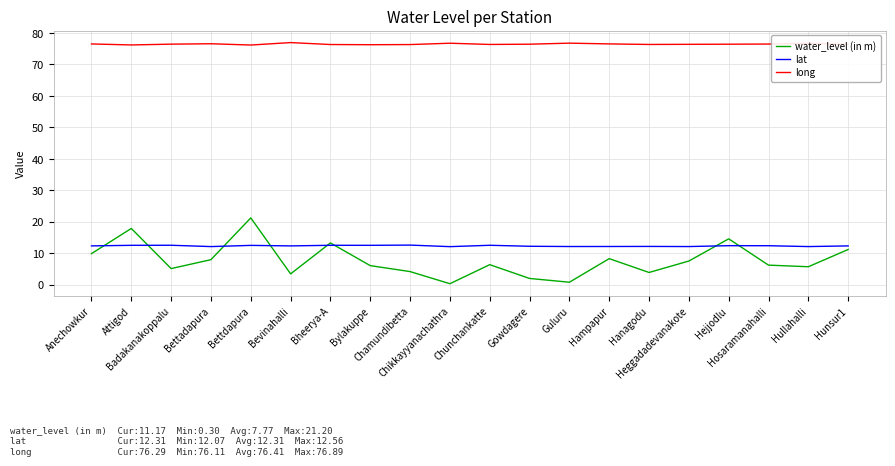

List the series in order of their peak value, lowest first.

lat, water_level (in m), long